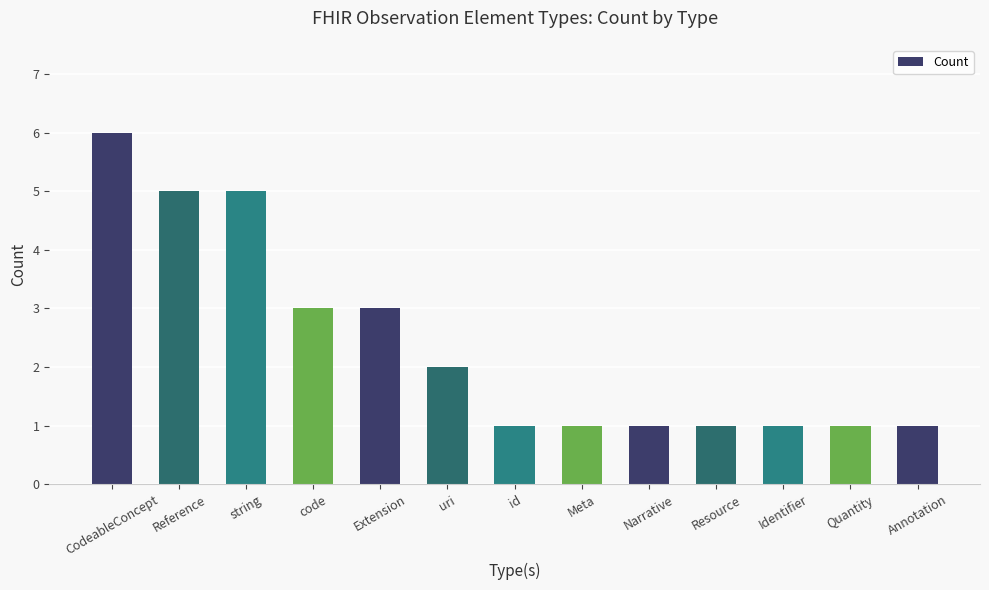

What position from the left is uri?

6